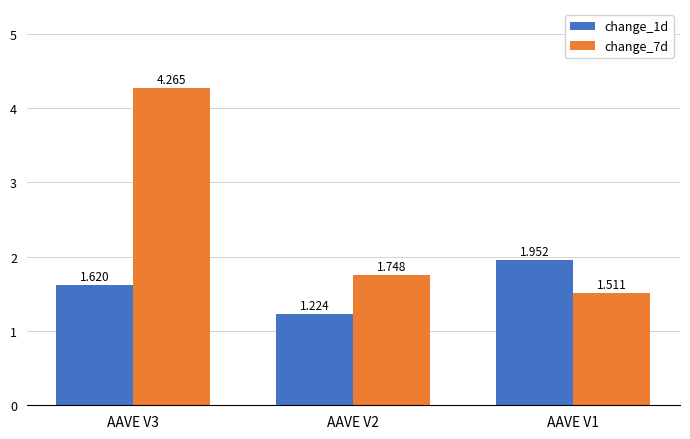

What is the total value across all series at AAVE V3?

5.9